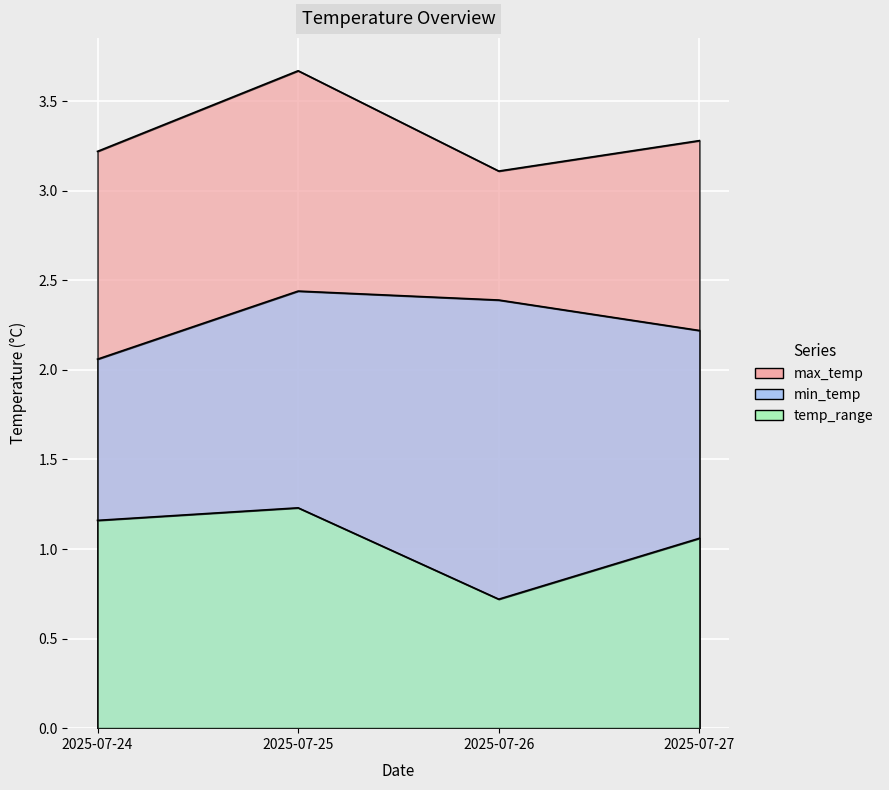

What is the difference between the second highest and second lowest values in the min_temp series?

0.2